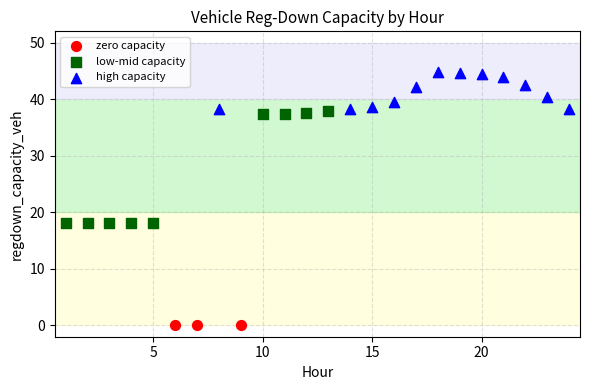

Which series contains the highest Y value?

high capacity